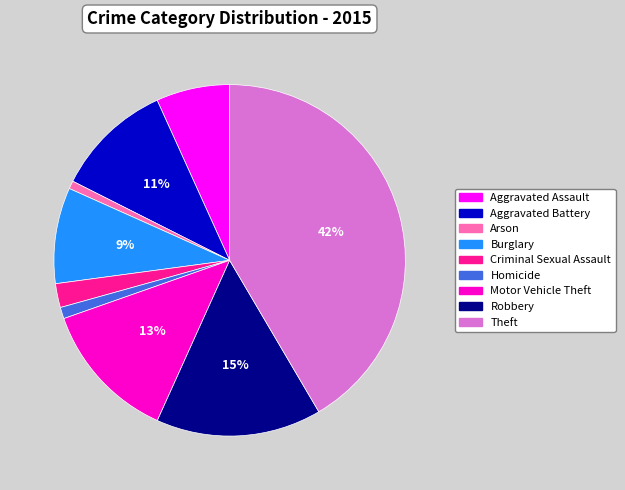

To the nearest percent, what portion does Aggravated Assault represent?

7%